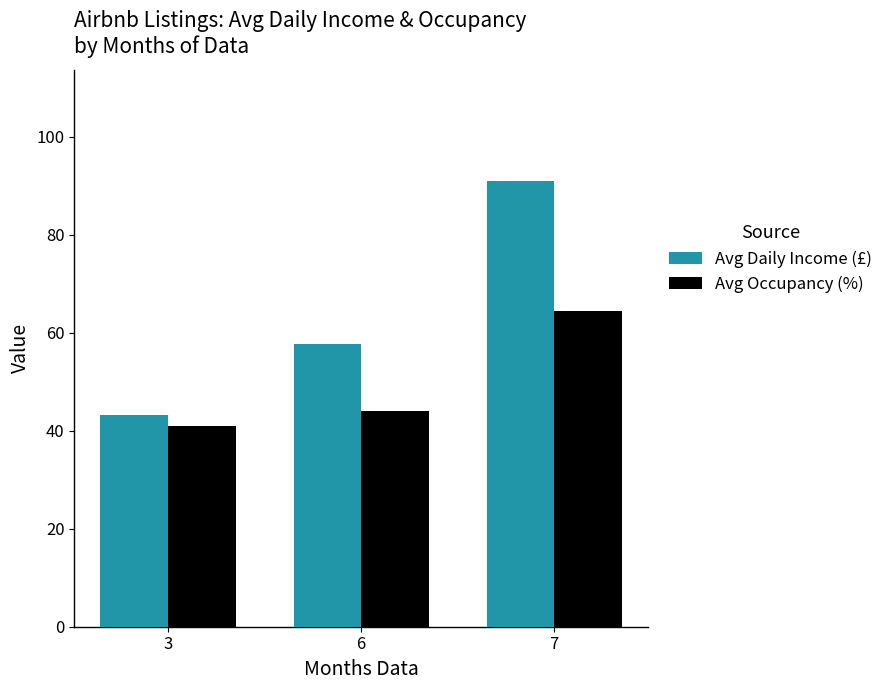

How many data points does each series have?

3